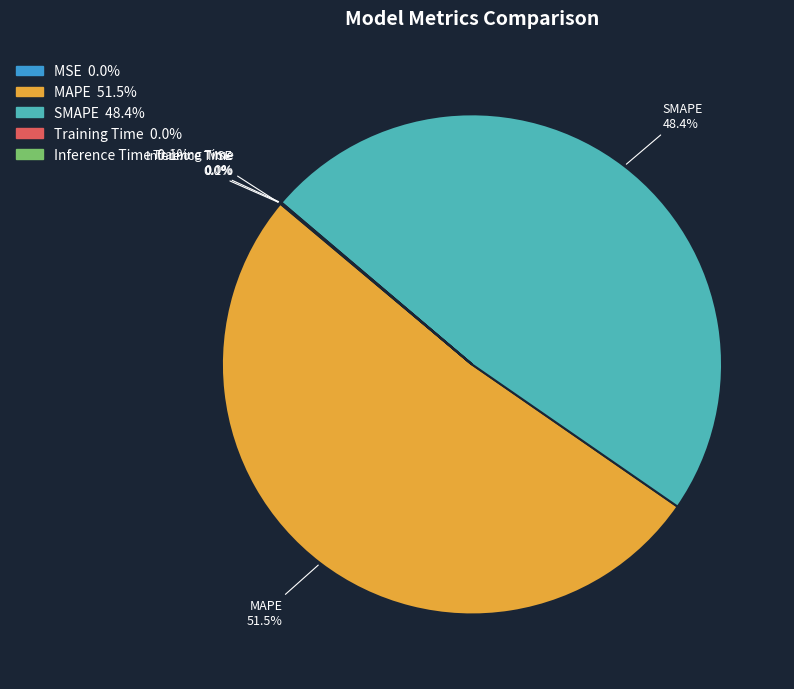

Which slice is the largest?

MAPE